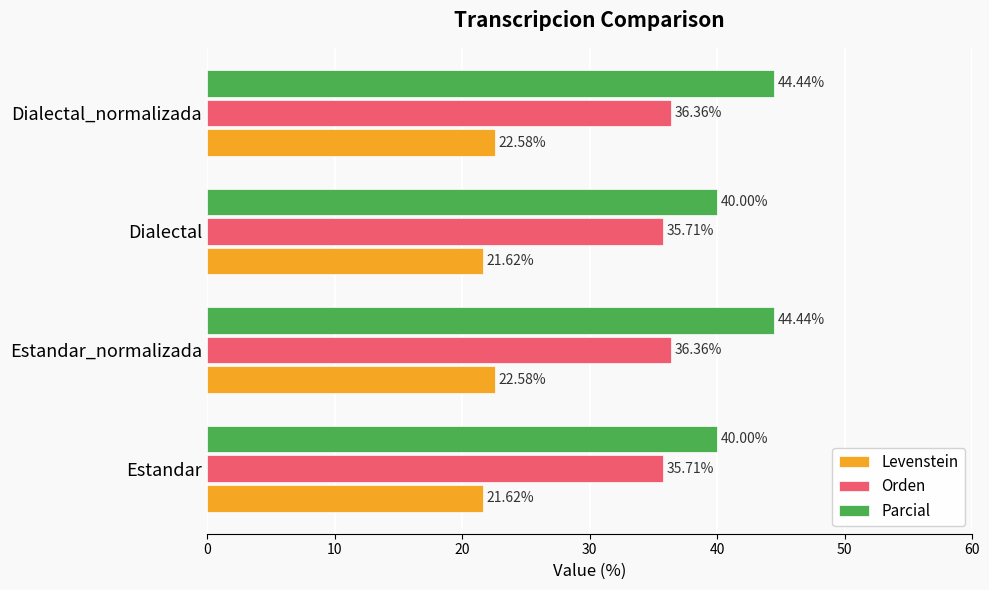

Between Estandar and Estandar_normalizada, which series saw the biggest shift?

Parcial